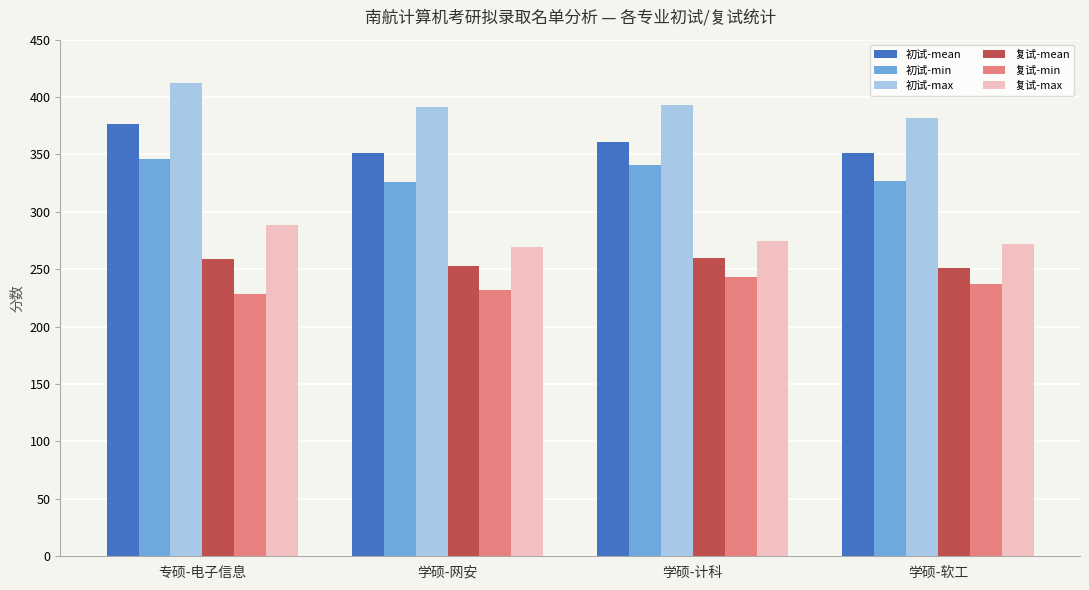

What is the spread (max minus min) of values at 专硕-电子信息?

183.9